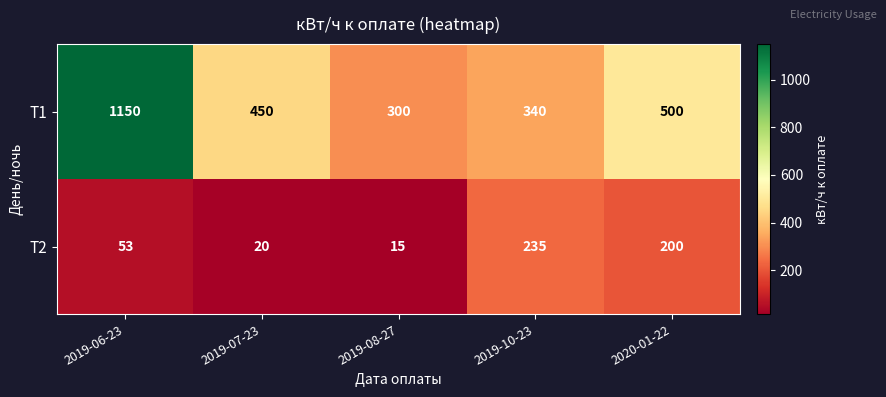

At which label is Т2 closest to 125?

2019-06-23